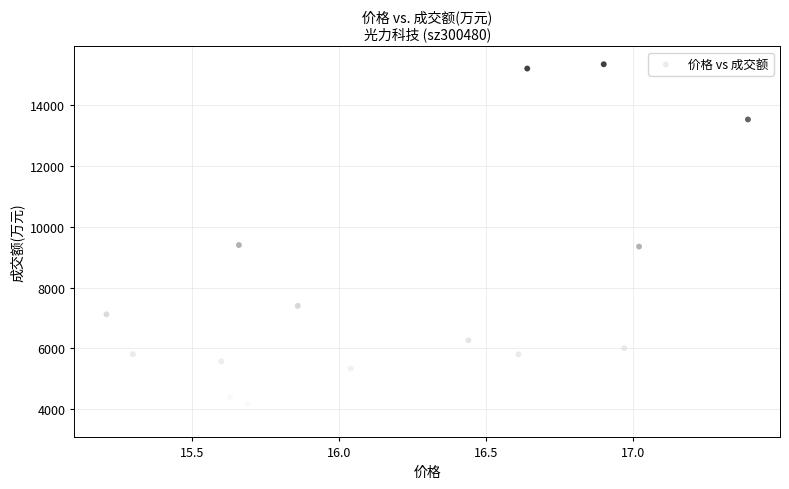

What is the range of Y values (max minus min)?

11705